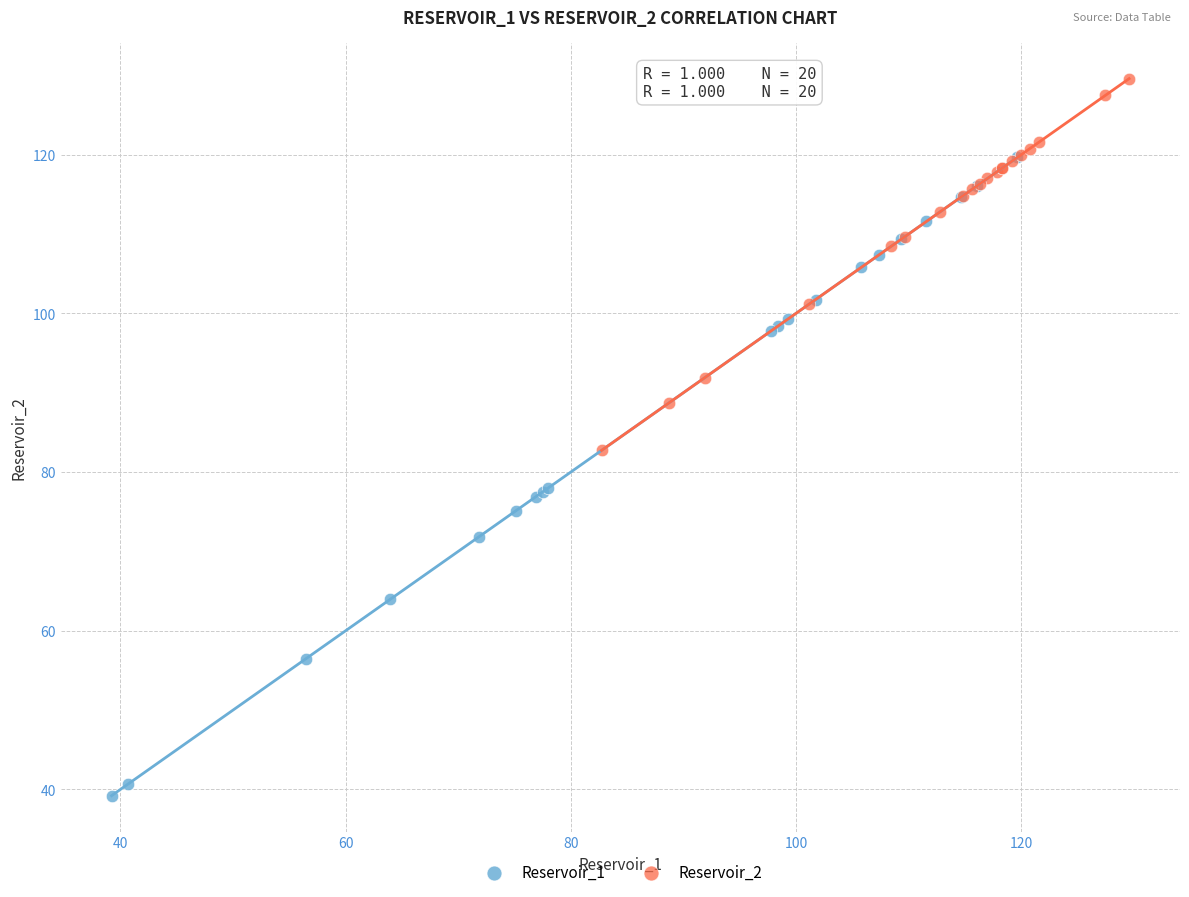

Which series reaches the maximum Y coordinate?

Reservoir_2